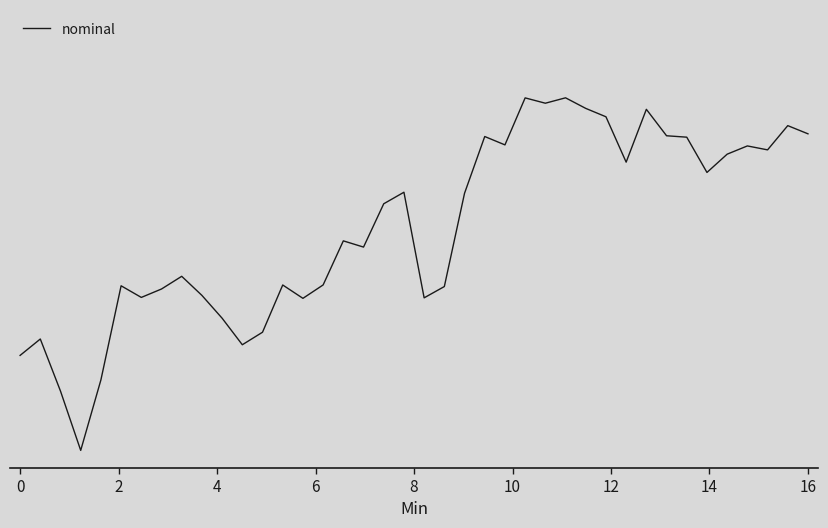

Does the chart have visible grid lines?

No